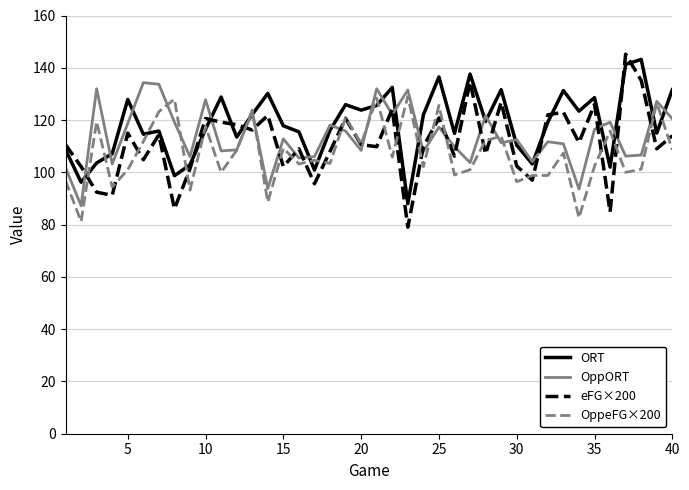

After their last crossing, which series has the higher values: OppORT or ORT?

ORT